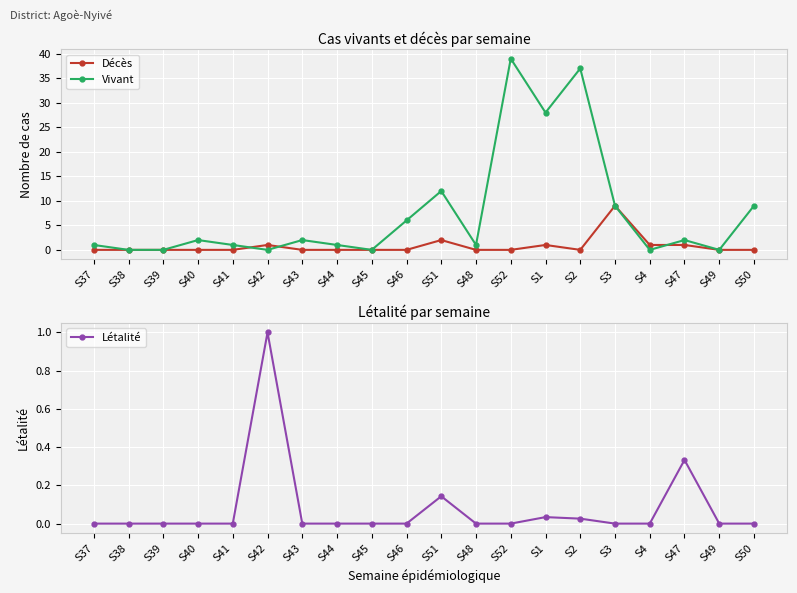

Where does the Vivant series first go above 2?

S46